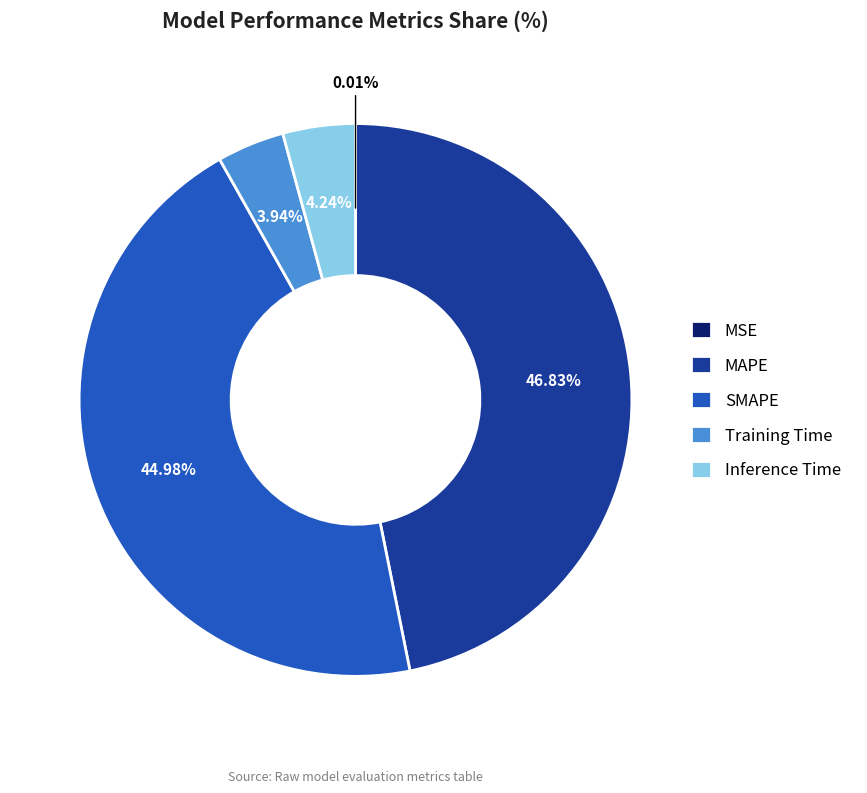

To the nearest percent, what is the difference between the largest and smallest slice percentages?

47%